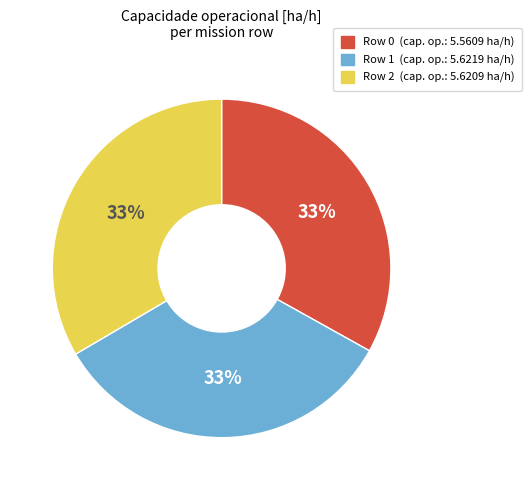

Is there a majority slice in this chart?

No